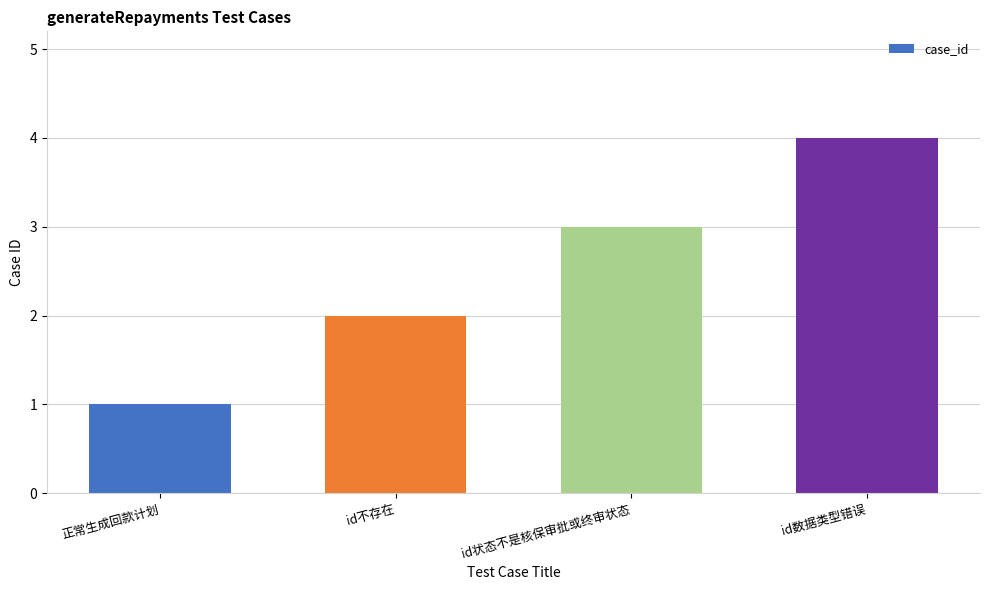

What position from the left is 正常生成回款计划?

1